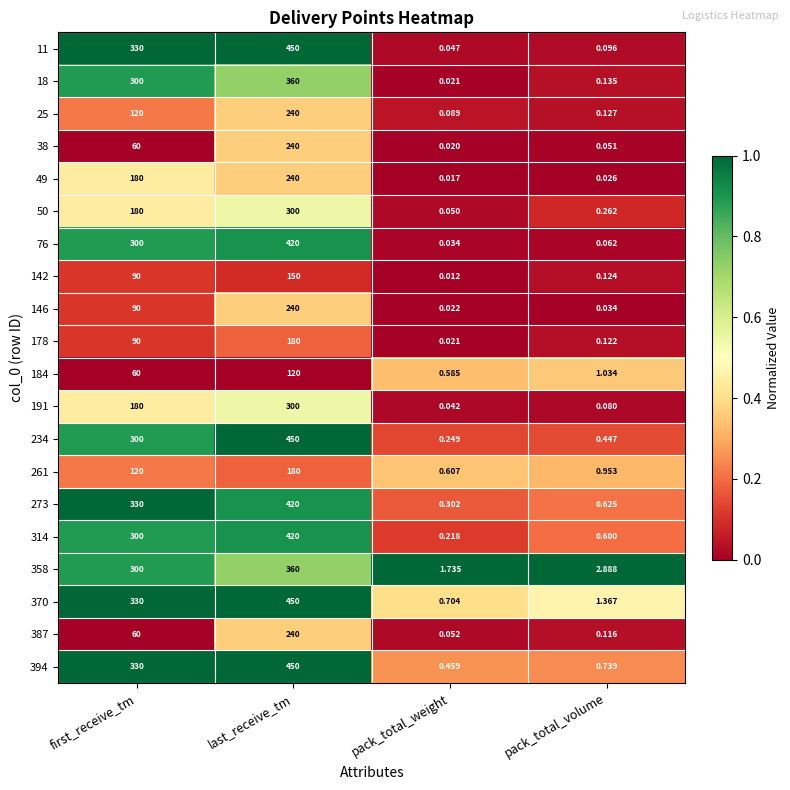

Between pack_total_weight and pack_total_volume, which series saw the biggest shift?

358